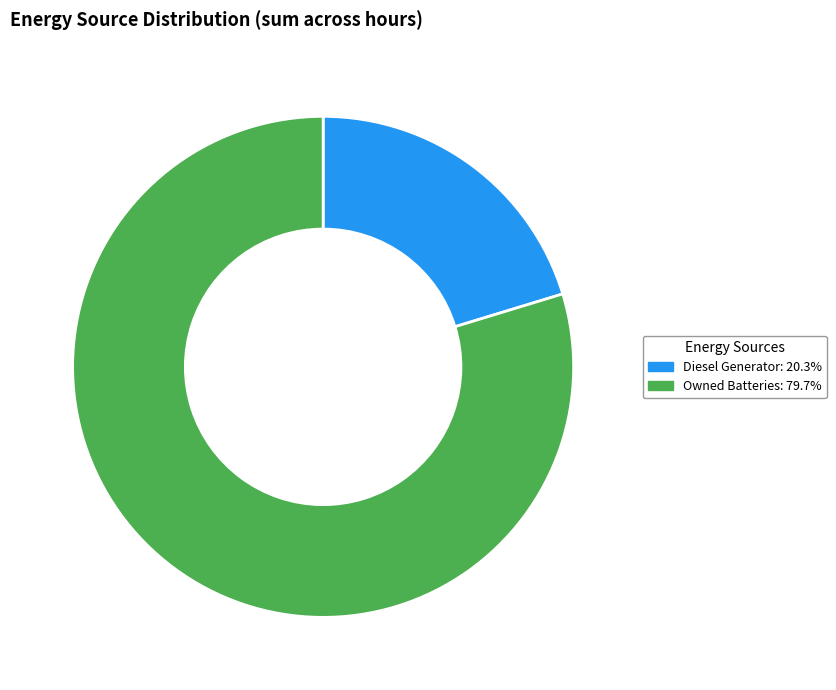

How many slices are in this pie chart?

2